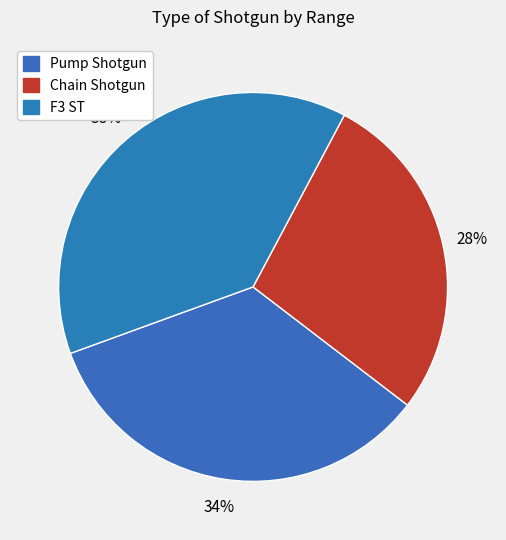

True or false: F3 ST accounts for 51% of the total.

False